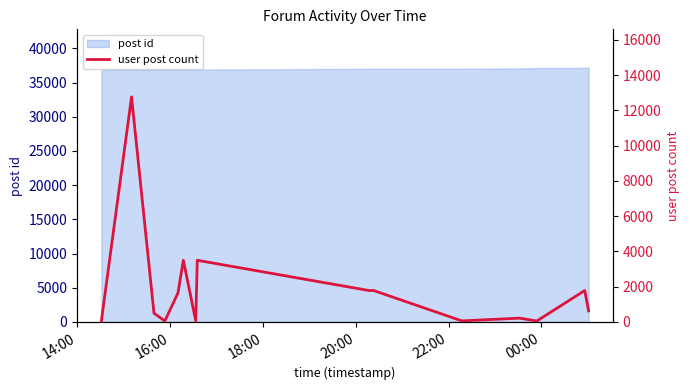

Reading right to left, transcribe all the data shown in this chart.

621	1780	49	213	58	1780	1780	3495	58	3495	1637	49	498	12767	58